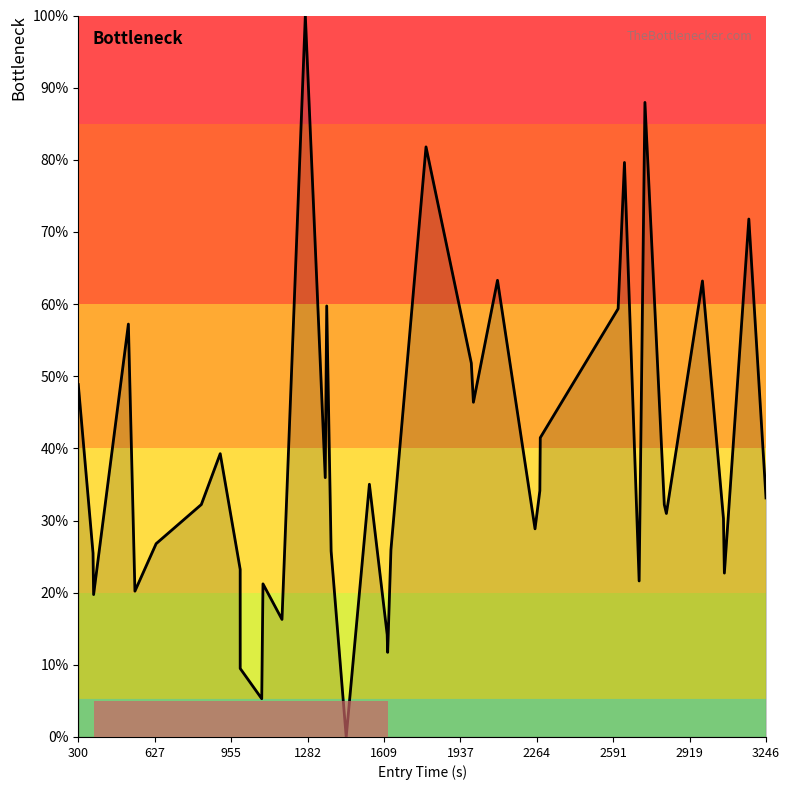

What is the greatest value displayed?

100.0